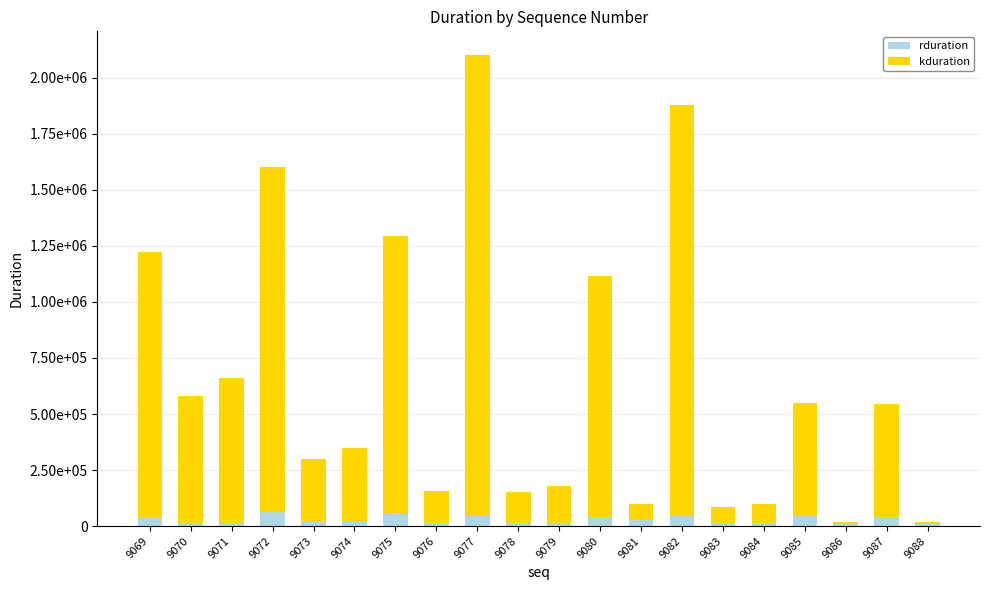

What is the approximate value of kduration at 9081?

71712